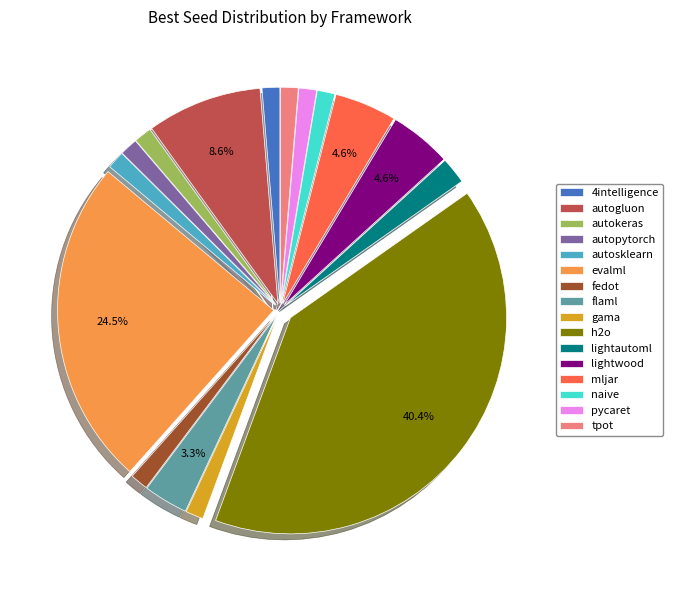

Do naive and tpot together represent more than half of the pie?

No